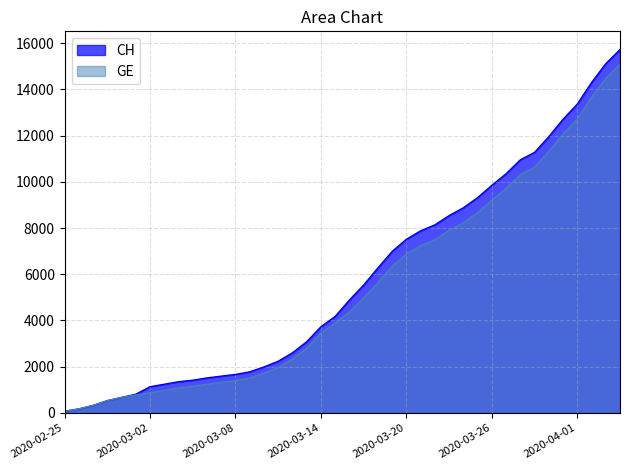

At which label does GE first exceed 4359?

2020-03-17